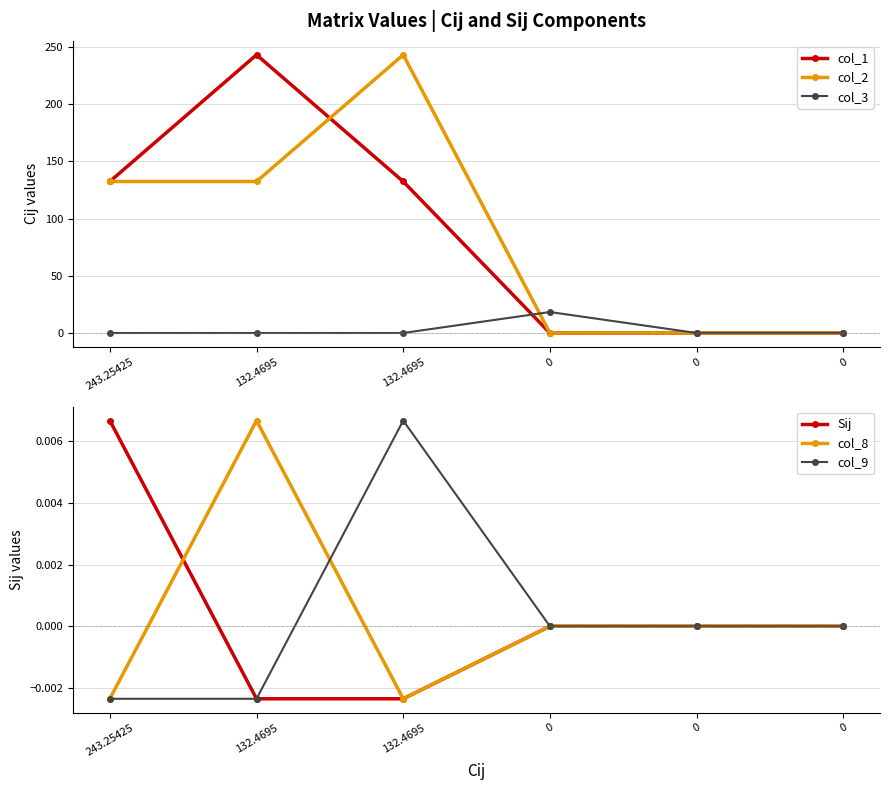

At 243.25425, list the series in order from largest to smallest.

col_1, col_2, Sij, col_3, col_8, col_9